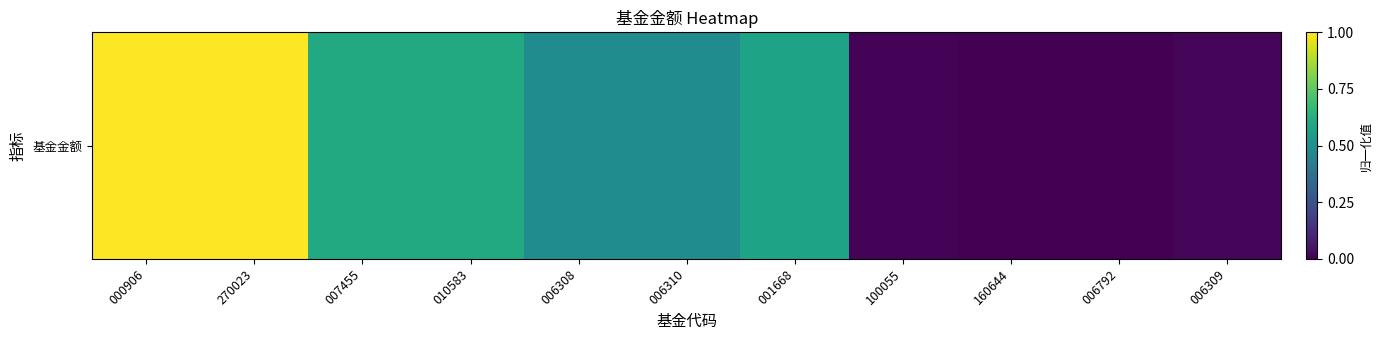

Reading left to right, transcribe all the data shown in this chart.

000906=1.0	270023=1.0	007455=0.6	010583=0.6	006308=0.5	006310=0.5	001668=0.6	100055=0.0	160644=0.0	006792=0.0	006309=0.0